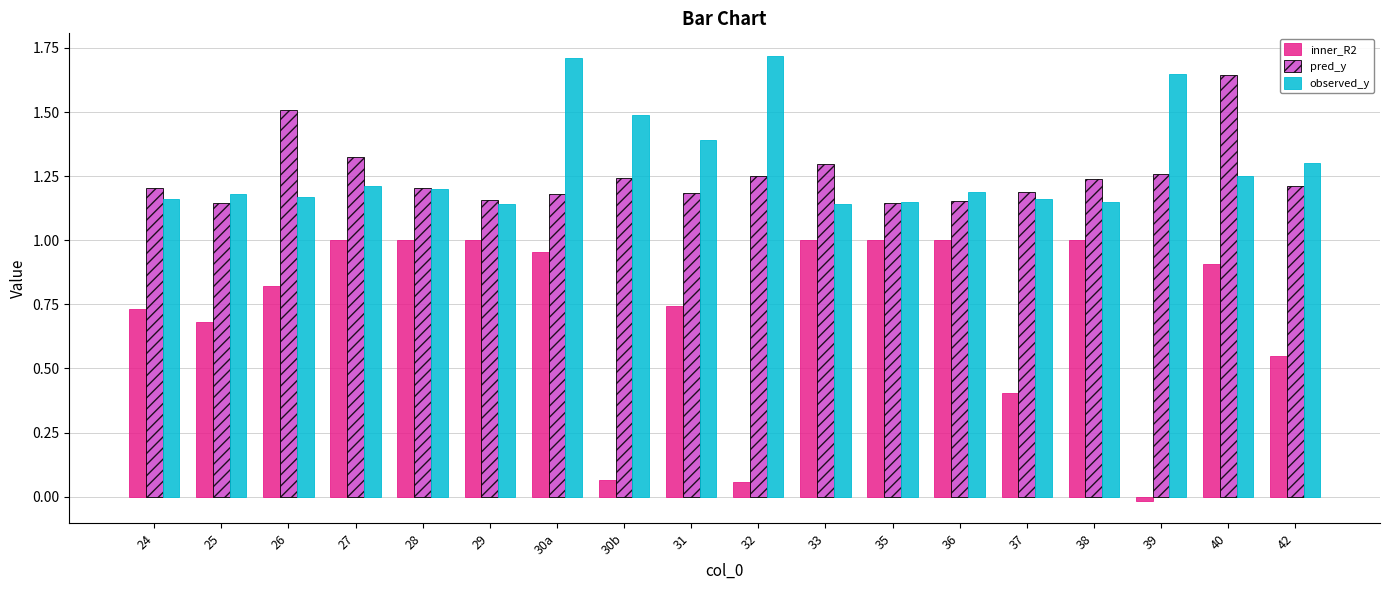

What is the sum of the pred_y values at 29 and 40?

2.8